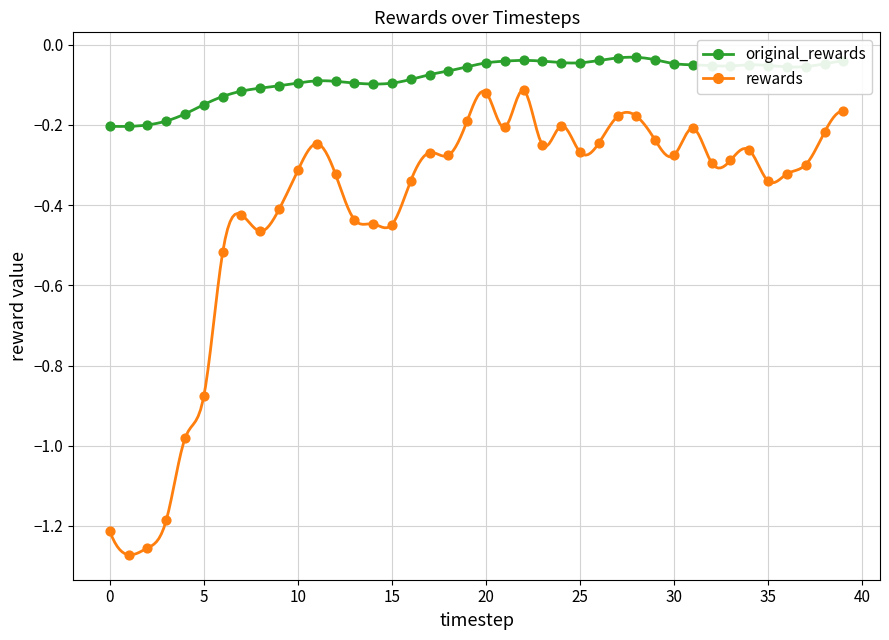

Is the value of rewards at 23 greater than the value of original_rewards at 37?

No